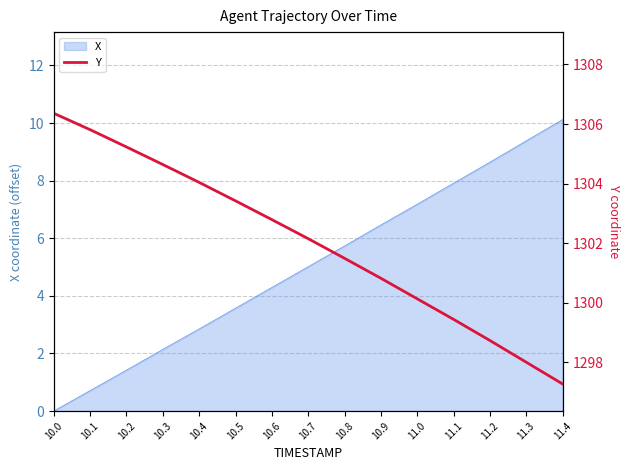

The X series shows 2.9 at 10.4. True or false?

True